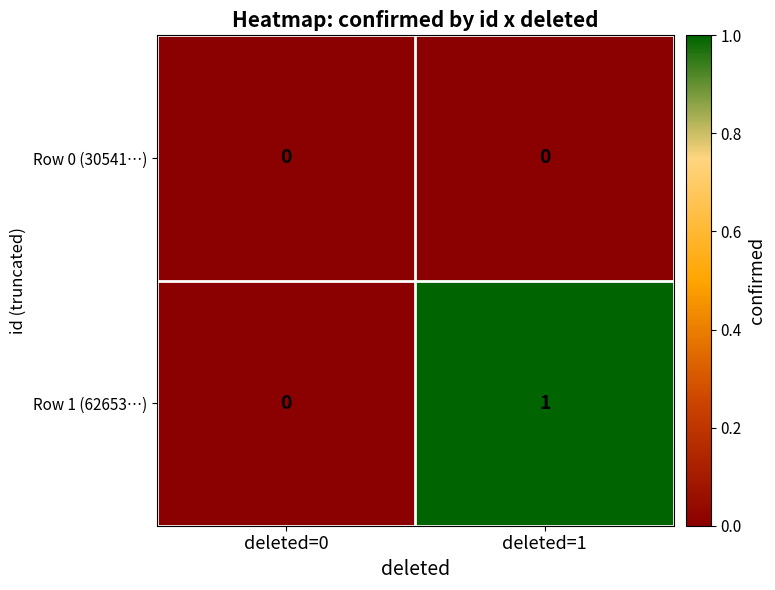

Reading left to right, list all the values displayed in this chart.

Row 0 (30541…): 0	0
Row 1 (62653…): 0	1